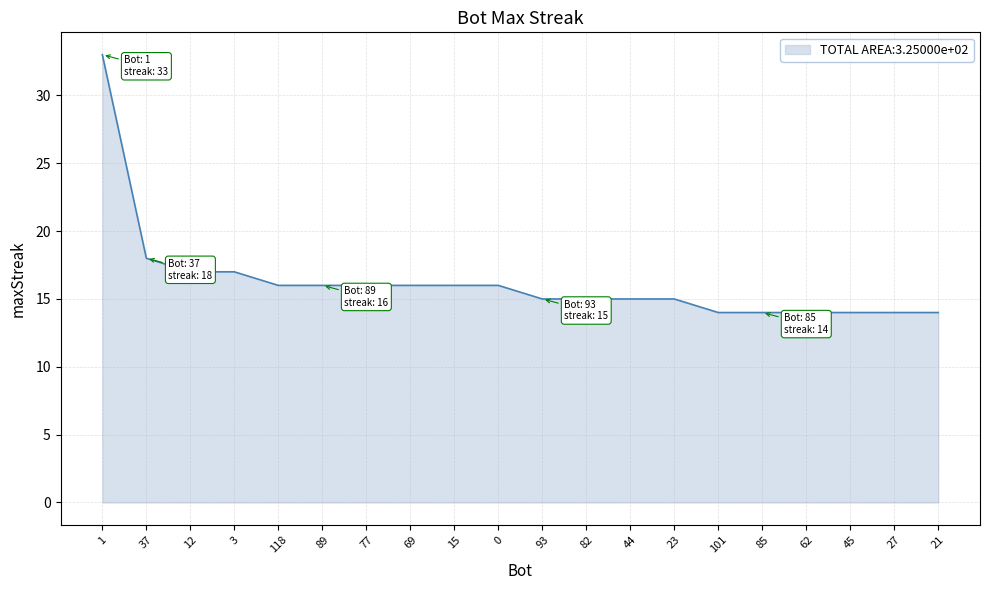

What is the difference between the values at 3 and 85?

3